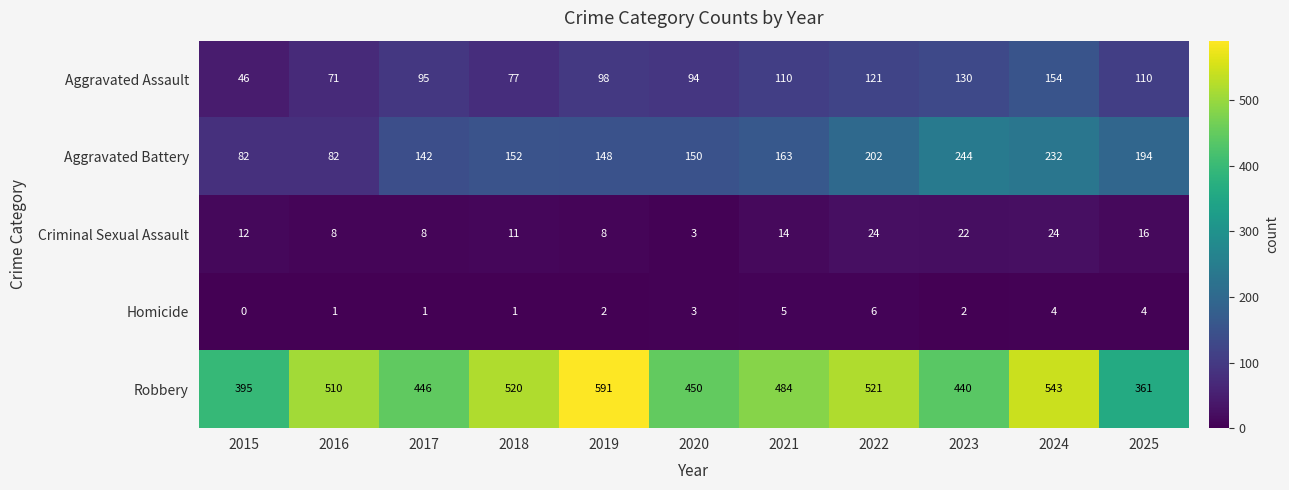

How many data points in Criminal Sexual Assault are less than 12?

5